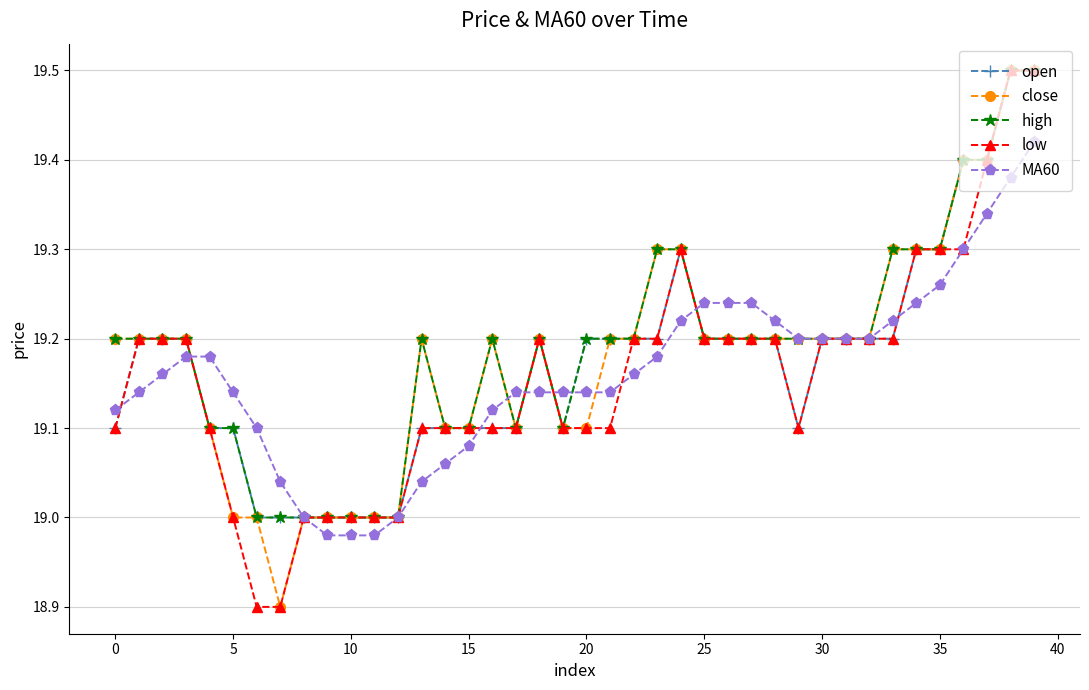

True or false: open has more than 1 interior local peaks.

True